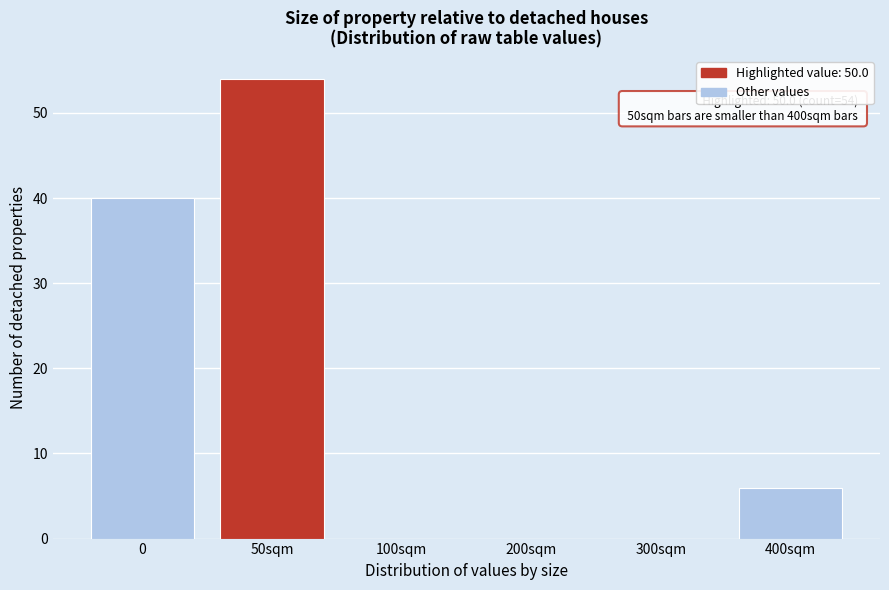

Reading left to right, what are all the values shown in this chart?

0=40	50sqm=54	100sqm=0	200sqm=0	300sqm=0	400sqm=6